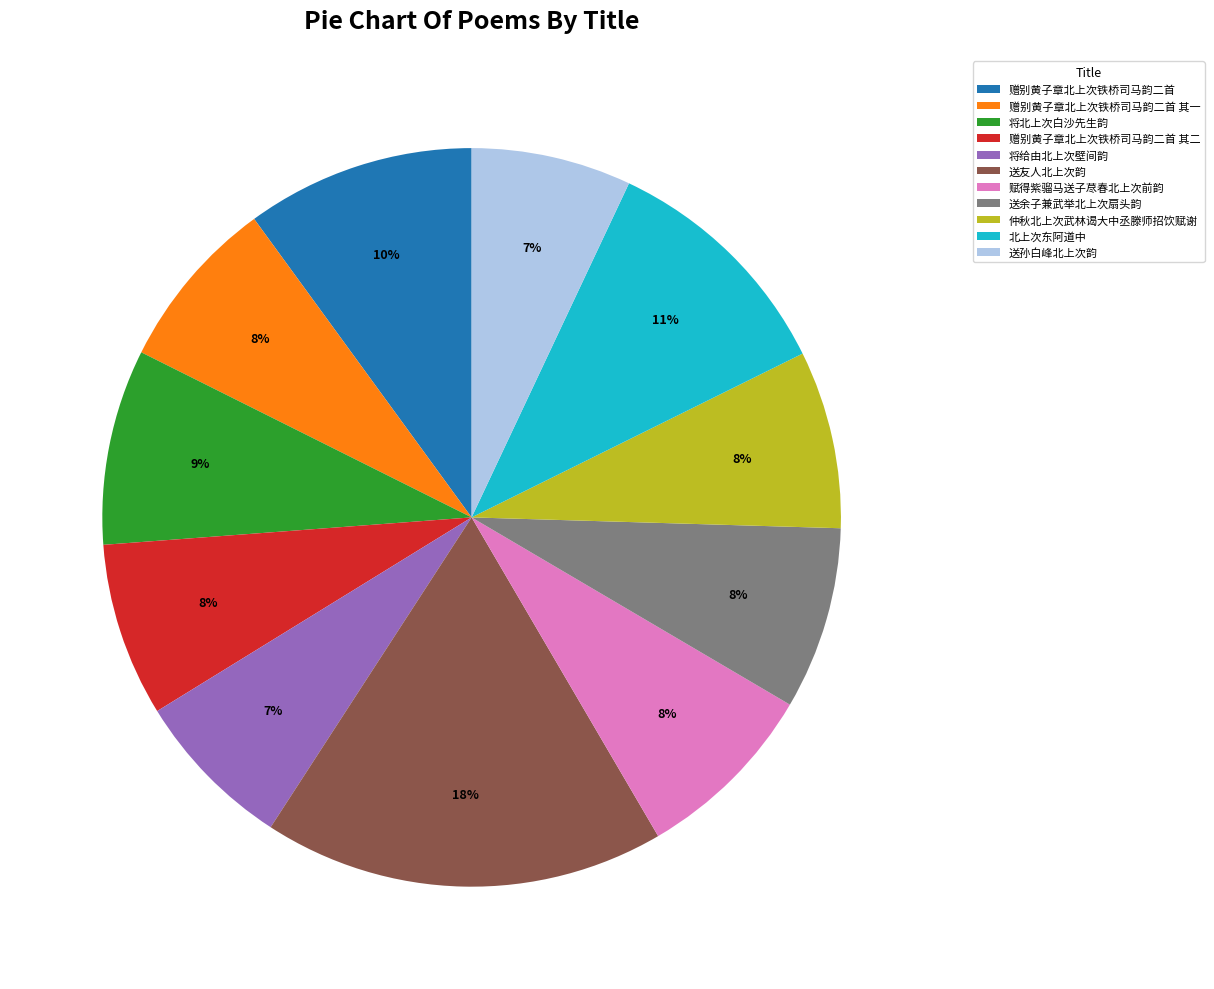

True or false: 将给由北上次壁间韵 accounts for 7% of the total.

True